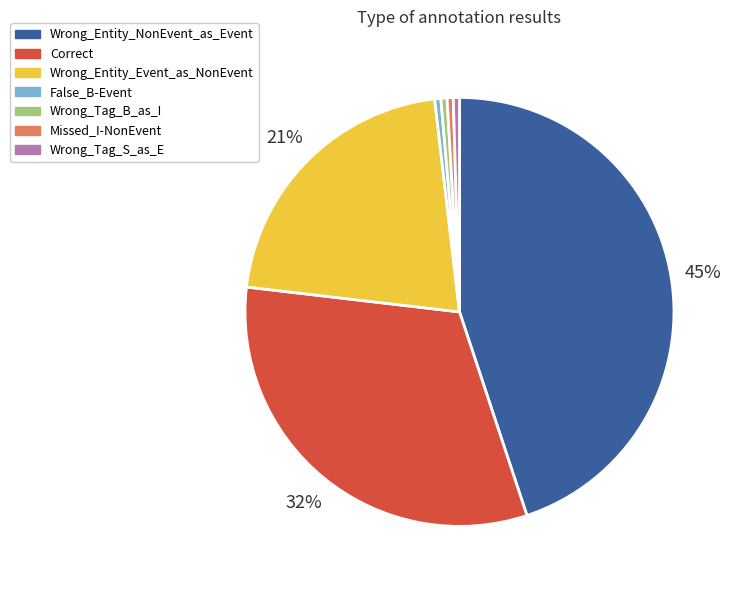

What is the largest slice in the pie chart?

Wrong_Entity_NonEvent_as_Event